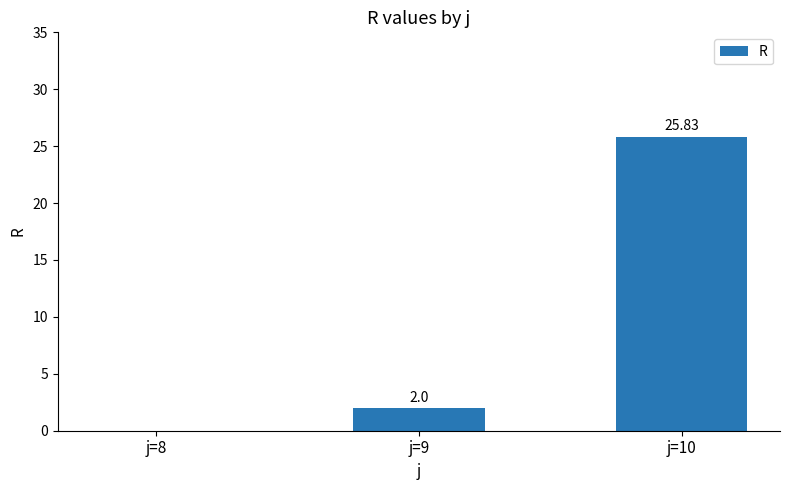

What is the change in value from j=9 to j=10?

+23.8